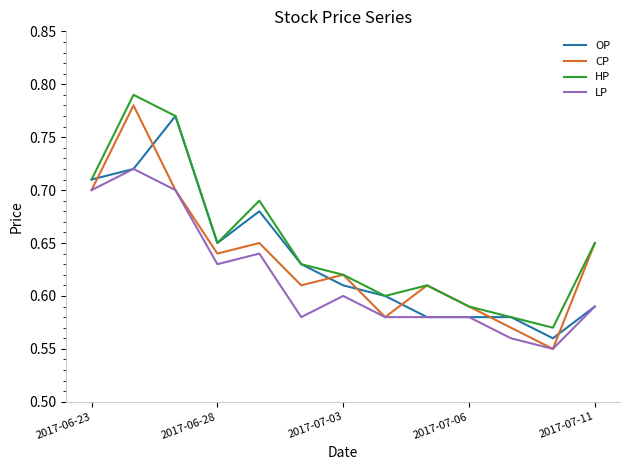

What is the sum of all LP values?

8.0